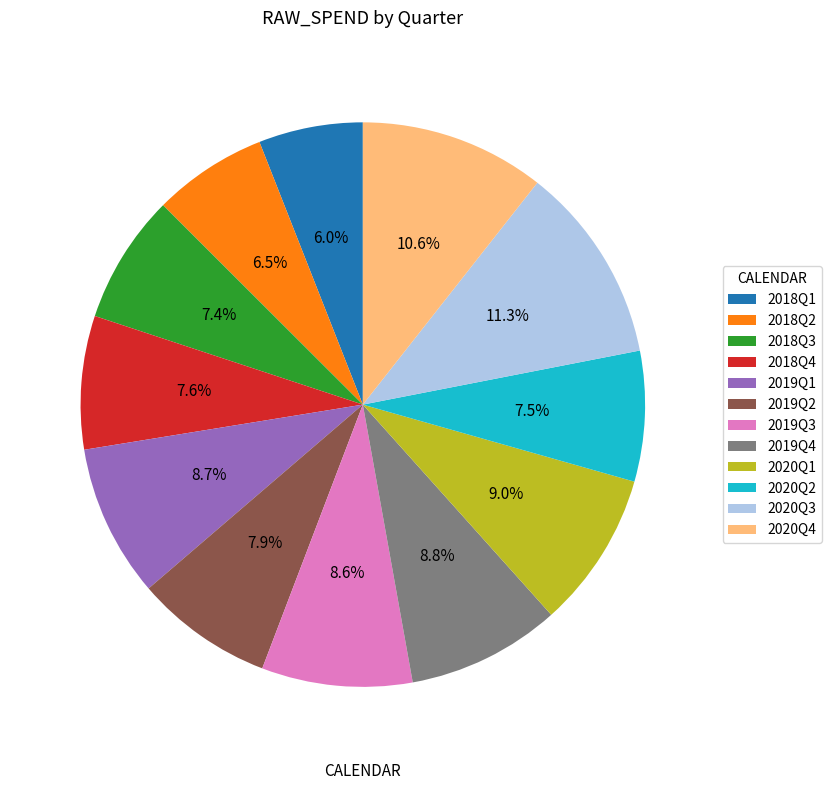

What is the largest slice in the pie chart?

2020Q3